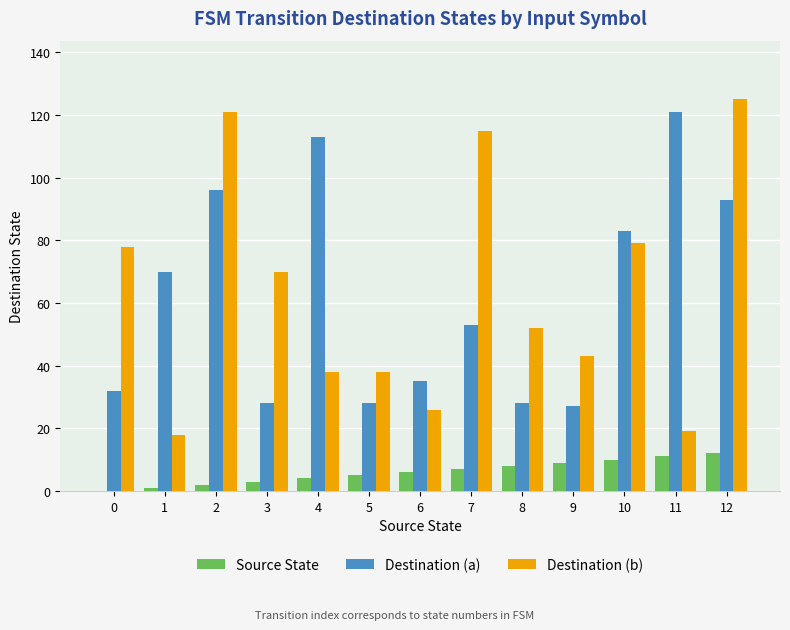

Does the chart contain stacked bars?

No